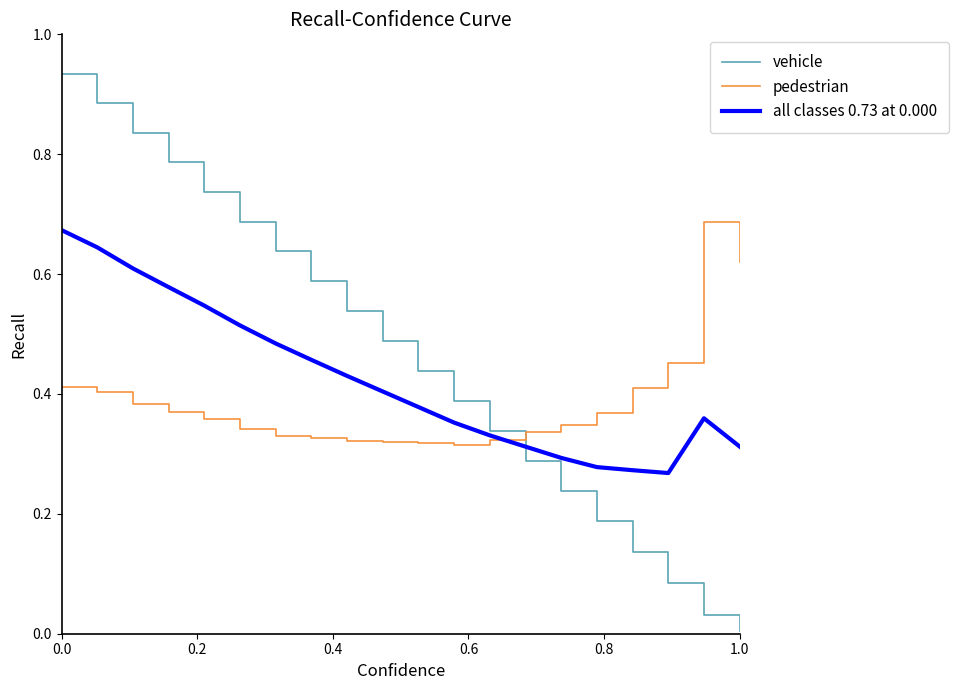

List the series in order of their overall mean, lowest first.

pedestrian, all classes 0.73 at 0.000, vehicle